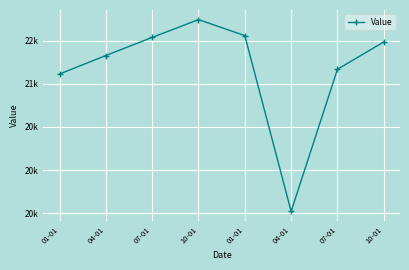

Does the chart have visible grid lines?

Yes